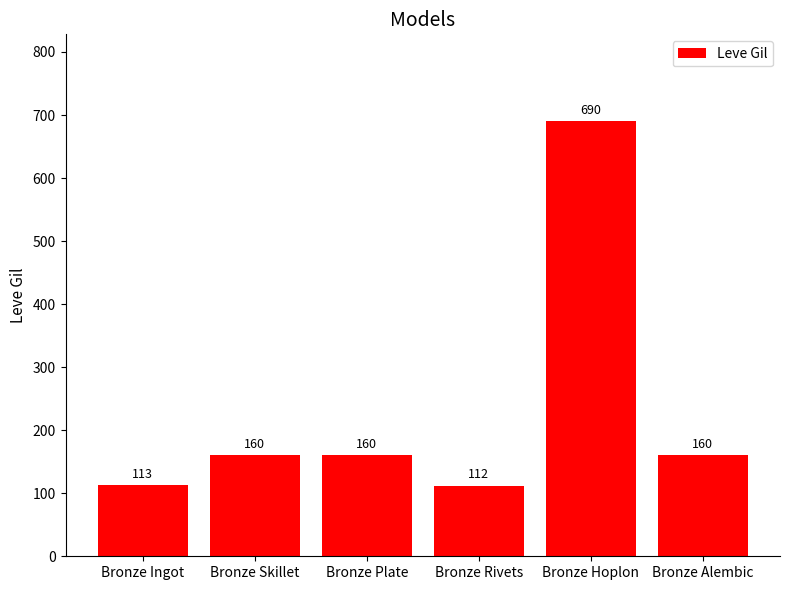

What is the label of the 5th bar from the left?

Bronze Hoplon